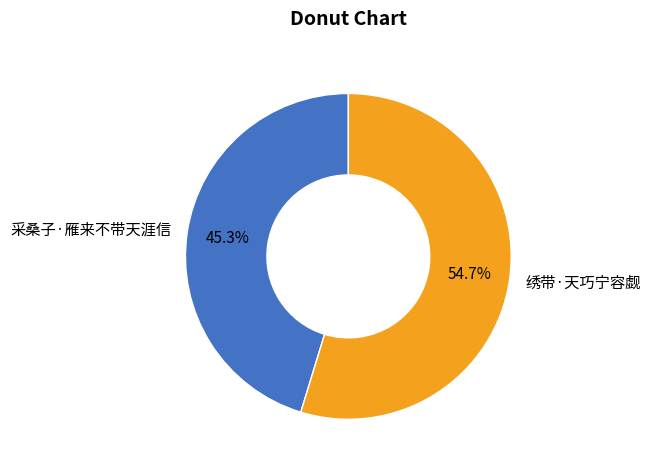

Rank the categories by value from lowest to highest.

采桑子·雁来不带天涯信, 绣带·天巧宁容觑